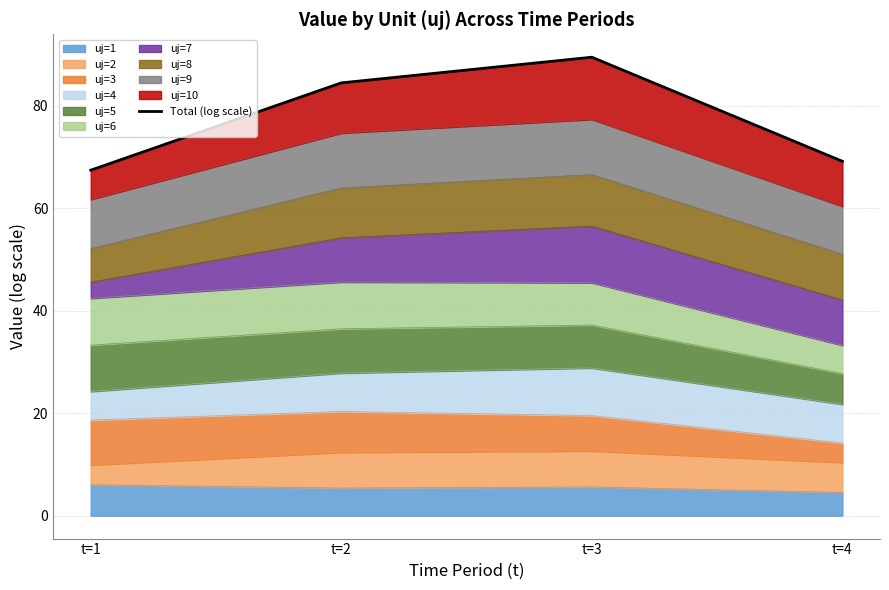

Where does the data first go above 84?

t=2